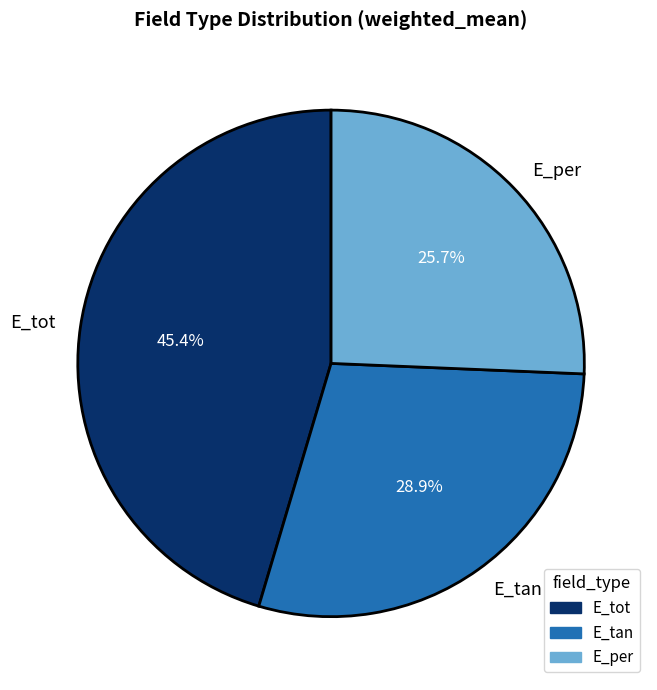

To the nearest percent, what is the difference between the E_tan and E_per slice percentages?

3%